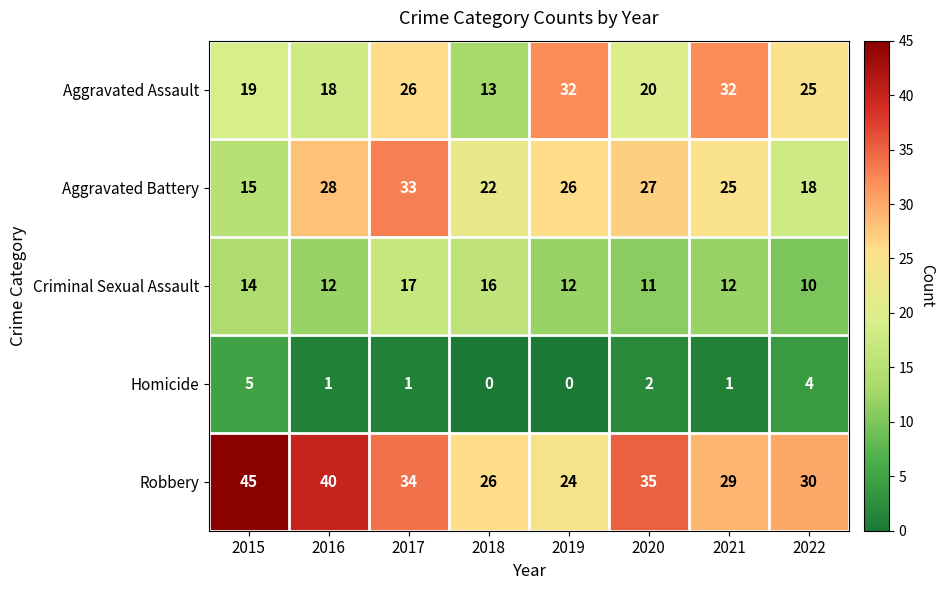

Which series has the widest spread of values?

Robbery